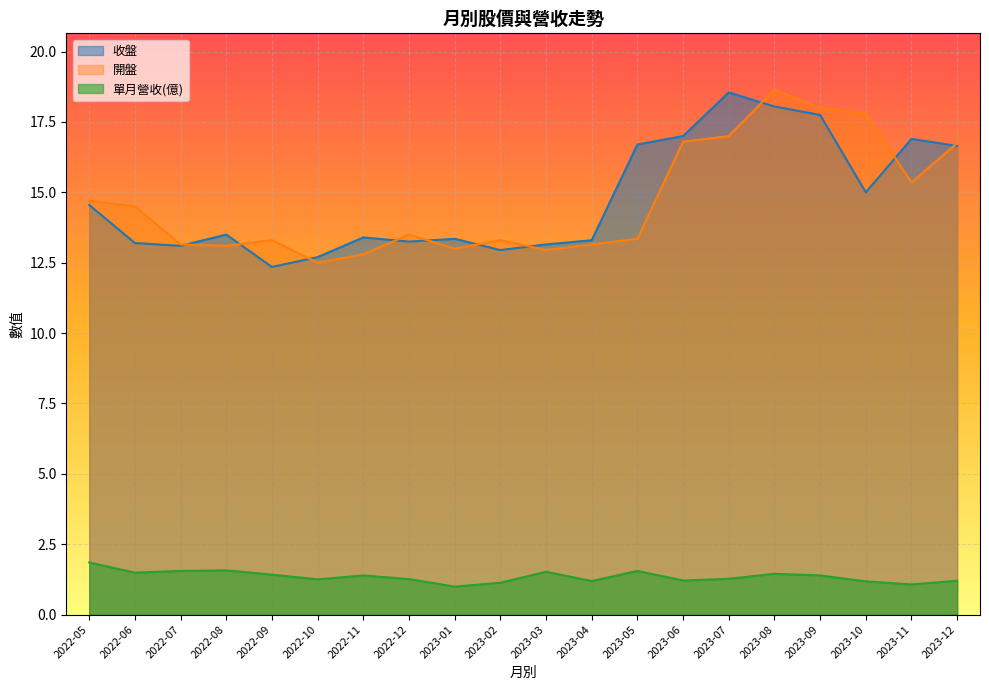

True or false: 單月營收 and 開盤 intersect in this chart.

False